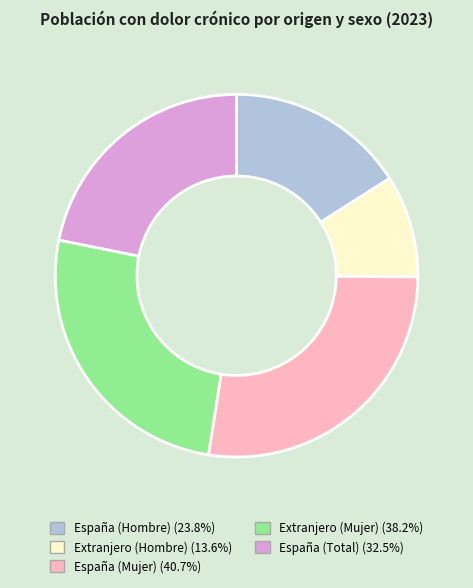

Which category has the biggest portion of the pie?

España (Mujer)